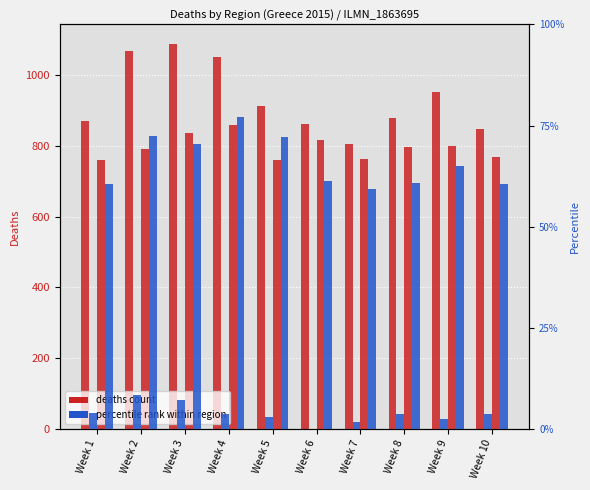

How many data points does each series have?

10